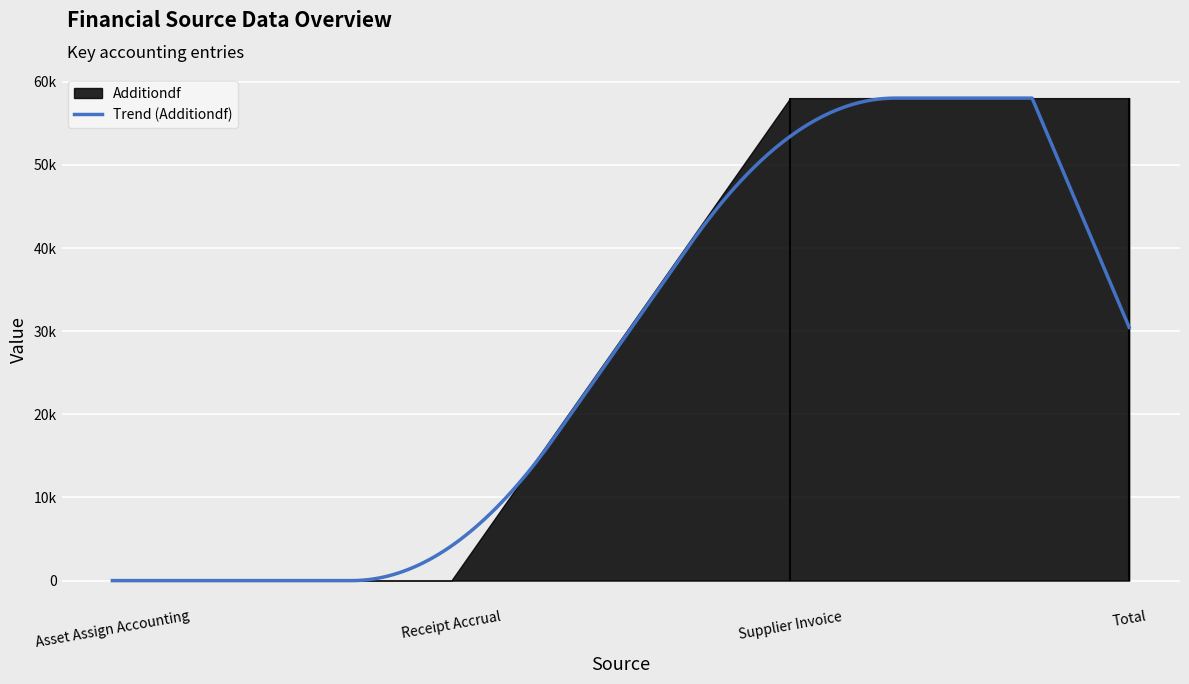

What position from the right is Asset Assign Accounting?

4